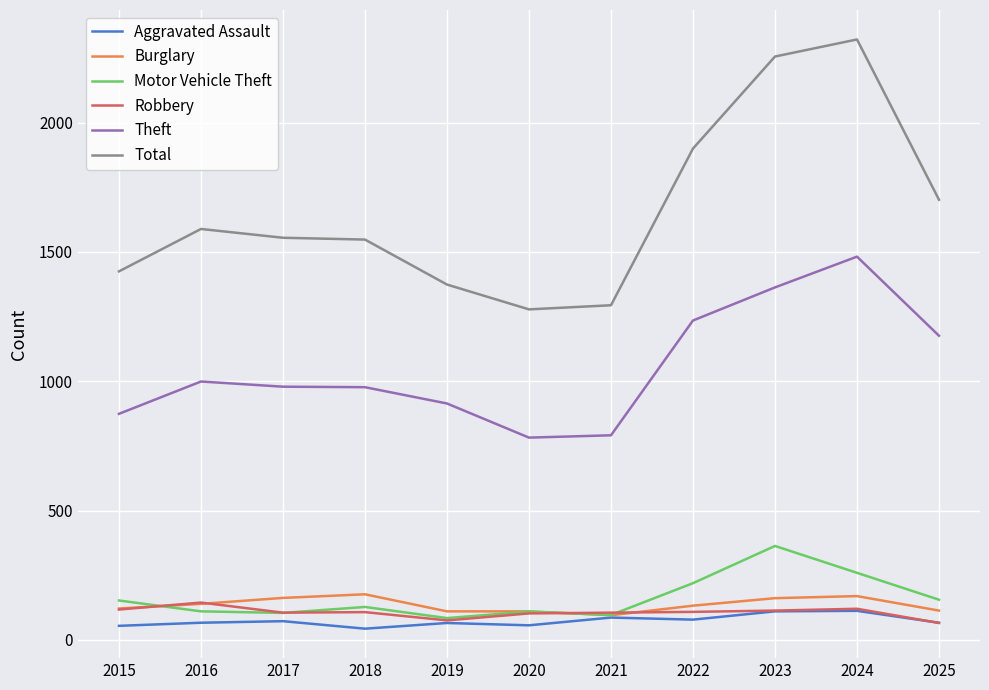

In Robbery, how many points are lower than both neighbors (excluding endpoints)?

2